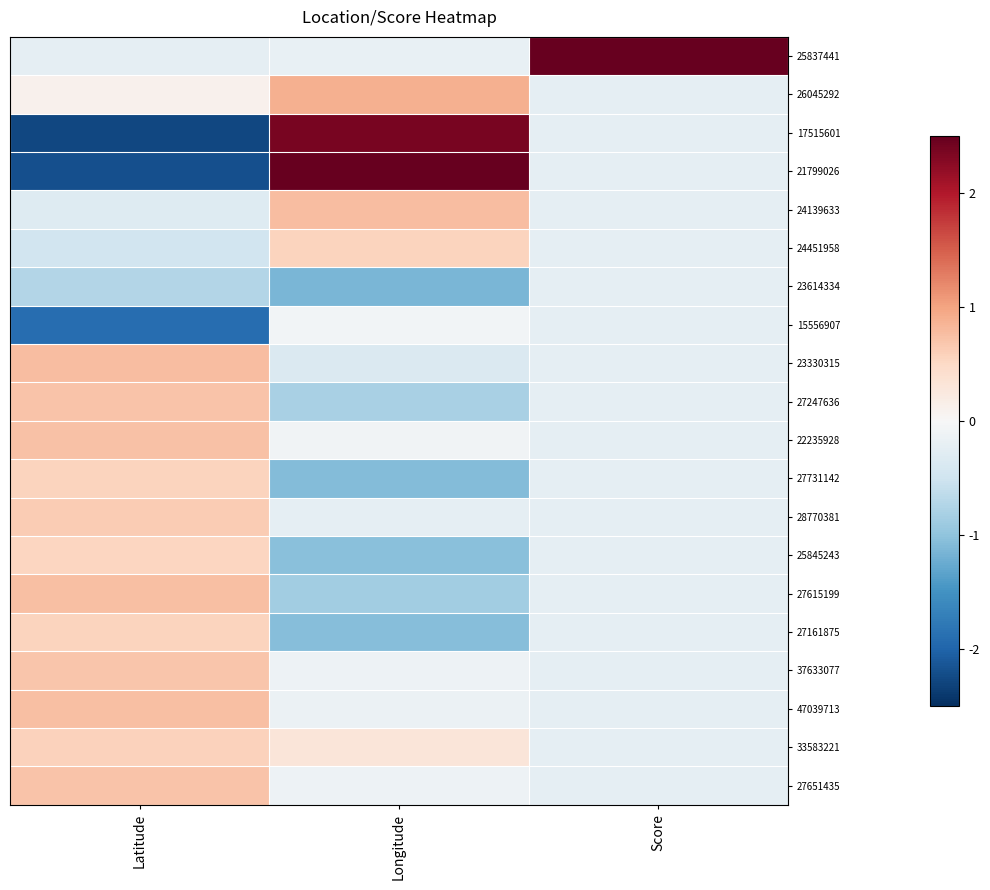

Reading left to right, transcribe all the data shown in this chart.

25837441: Latitude=-0.2	Longitude=-0.2	Score=4.4
26045292: Latitude=0.1	Longitude=0.9	Score=-0.2
17515601: Latitude=-2.3	Longitude=2.4	Score=-0.2
21799026: Latitude=-2.2	Longitude=2.5	Score=-0.2
24139633: Latitude=-0.3	Longitude=0.8	Score=-0.2
24451958: Latitude=-0.5	Longitude=0.6	Score=-0.2
23614334: Latitude=-0.7	Longitude=-1.1	Score=-0.2
15556907: Latitude=-1.9	Longitude=-0.1	Score=-0.2
23330315: Latitude=0.8	Longitude=-0.4	Score=-0.2
27247636: Latitude=0.7	Longitude=-0.8	Score=-0.2
22235928: Latitude=0.7	Longitude=-0.1	Score=-0.2
27731142: Latitude=0.6	Longitude=-1.1	Score=-0.2
28770381: Latitude=0.6	Longitude=-0.2	Score=-0.2
25845243: Latitude=0.5	Longitude=-1.1	Score=-0.2
27615199: Latitude=0.8	Longitude=-0.9	Score=-0.2
27161875: Latitude=0.5	Longitude=-1.1	Score=-0.2
37633077: Latitude=0.7	Longitude=-0.1	Score=-0.2
47039713: Latitude=0.7	Longitude=-0.2	Score=-0.2
33583221: Latitude=0.6	Longitude=0.3	Score=-0.2
27651435: Latitude=0.7	Longitude=-0.1	Score=-0.2